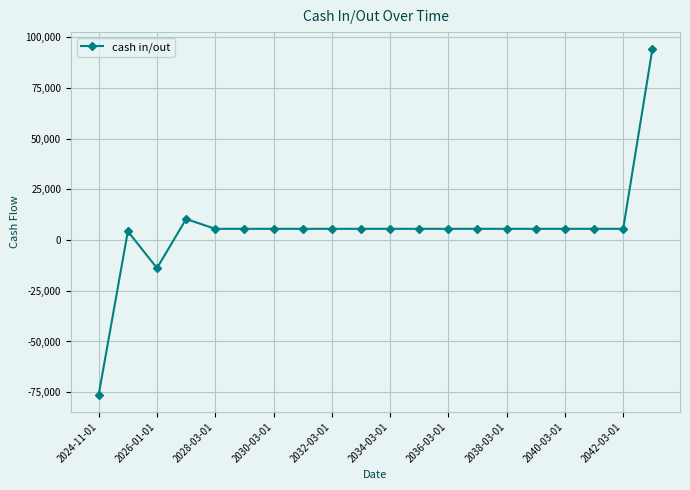

What is the value of the 6th point from the left?

5574.6